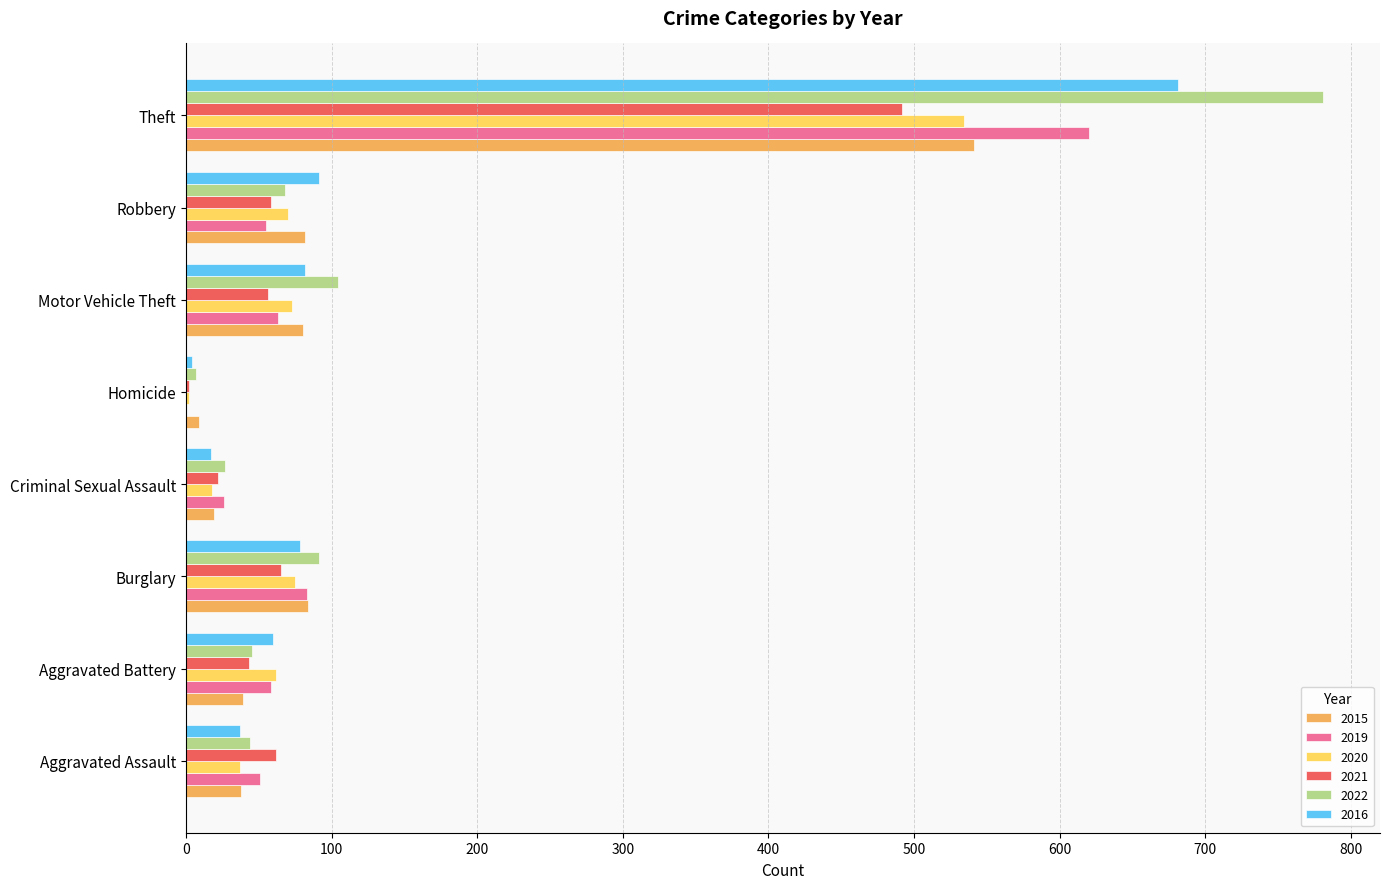

The 2022 series shows 79 at Aggravated Battery. True or false?

False